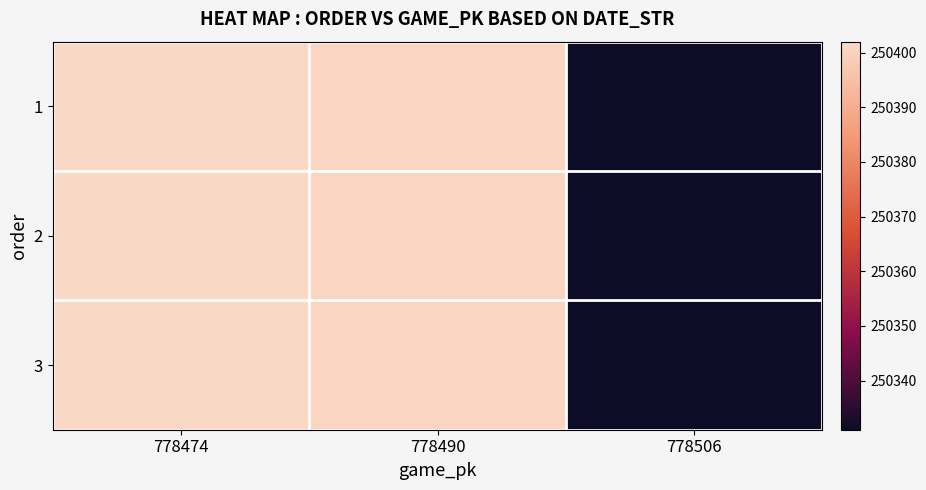

What is the total value across all series at 778490?

751203